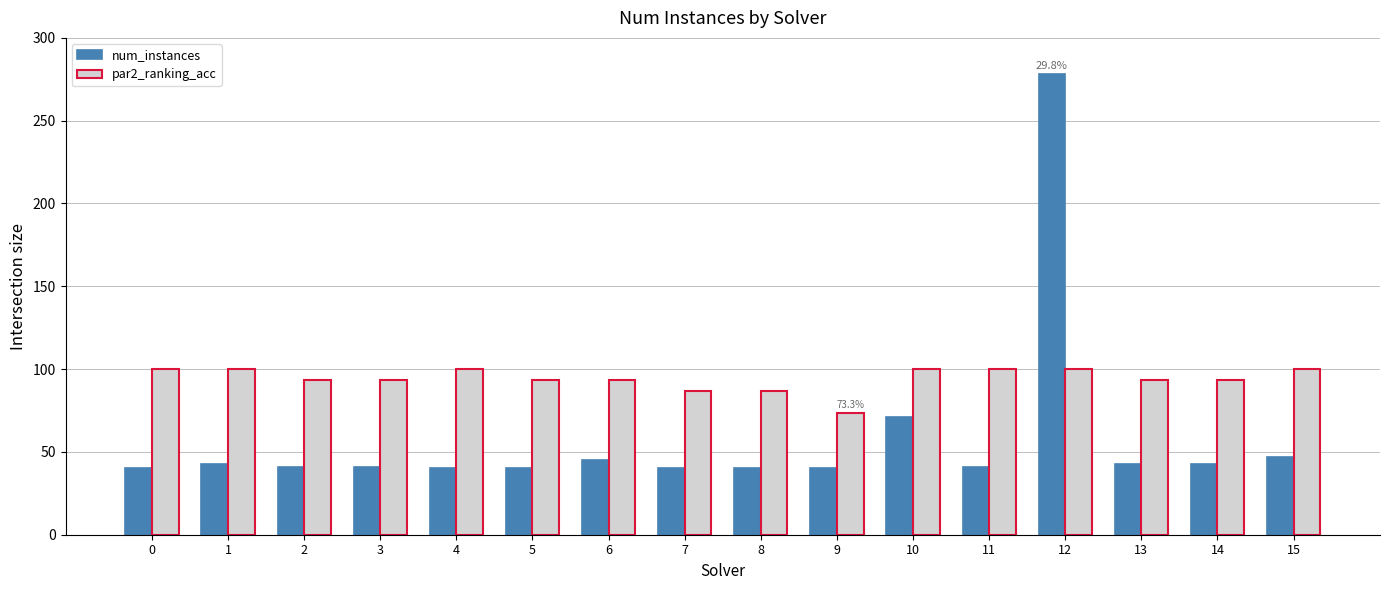

At which label does par2_ranking_acc reach its minimum?

9